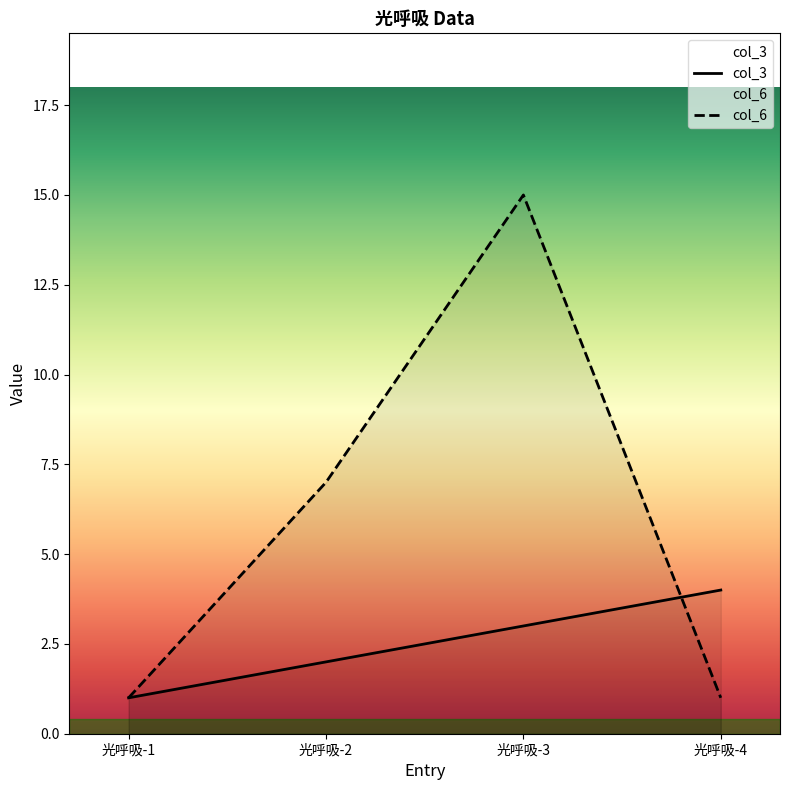

How many lines are shown in the chart?

2